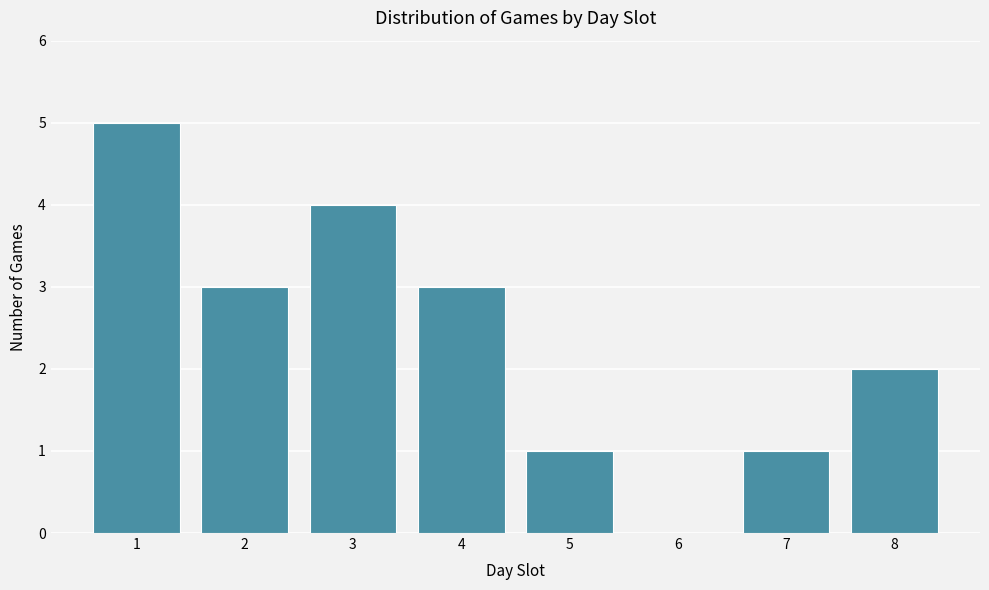

Reading left to right, what are all the values shown in this chart?

1=5	2=3	3=4	4=3	5=1	6=0	7=1	8=2